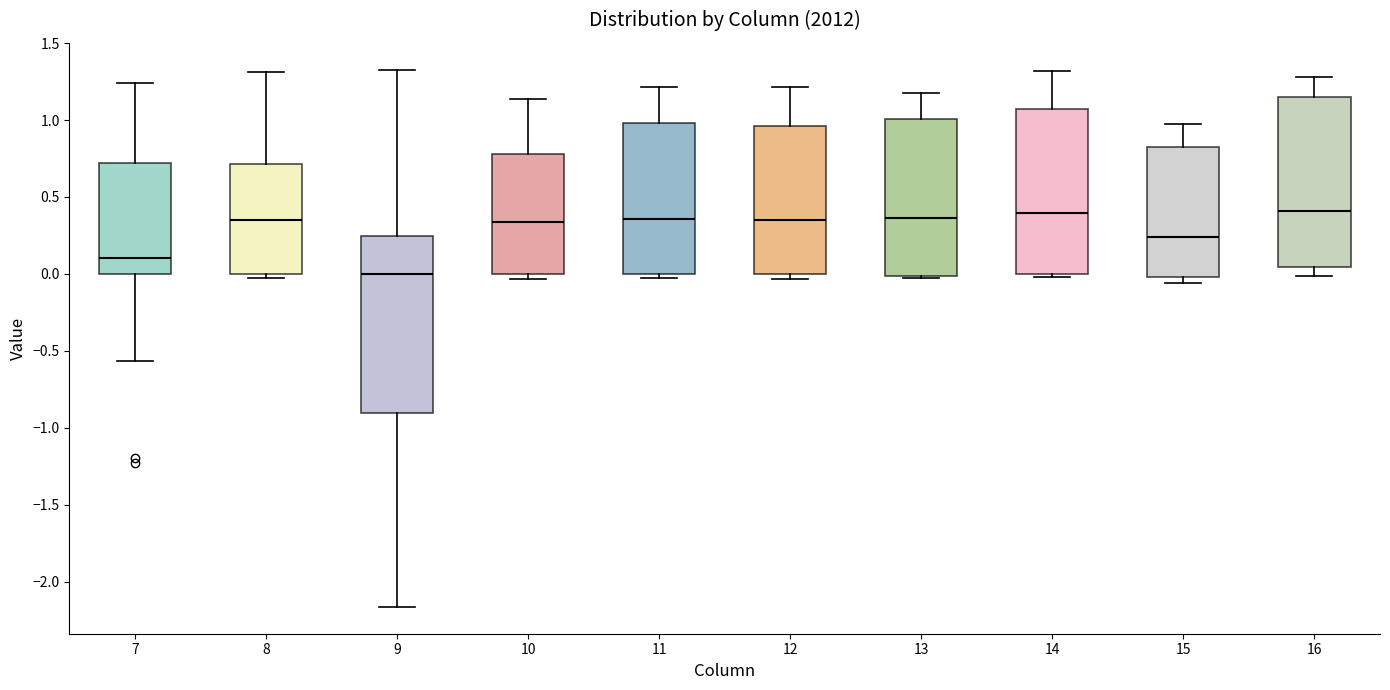

Where does the upper whisker of the box at x = 8 end on the y-axis? The values are not printed on the chart, so give them approximately, as read against the axis.

1.30